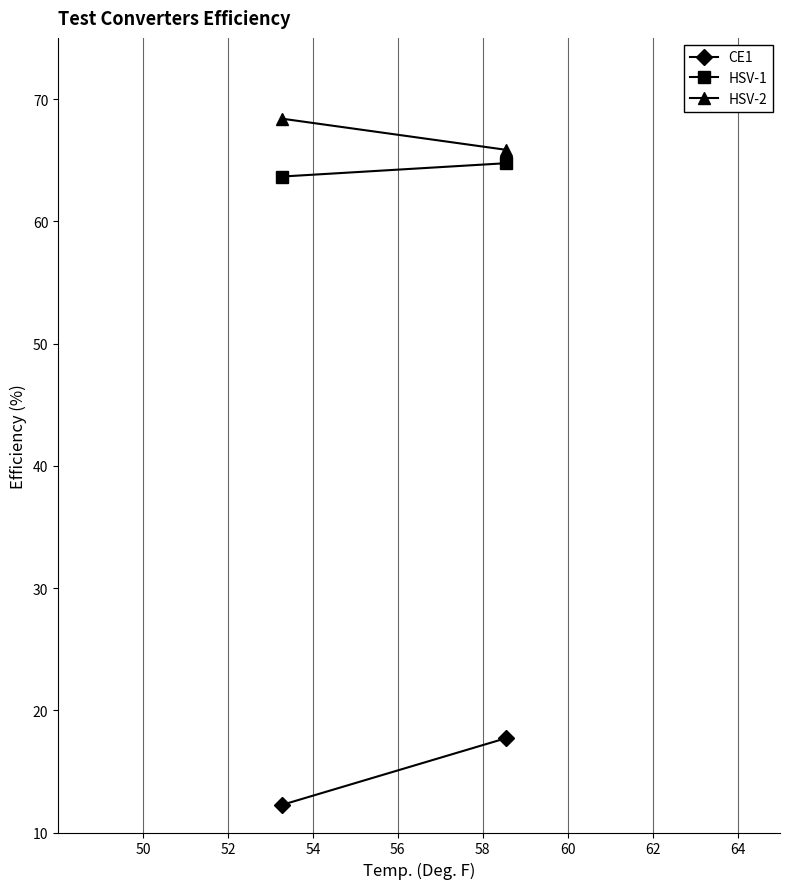

What is the difference between the maximum and minimum values in the CE1 series?

5.5